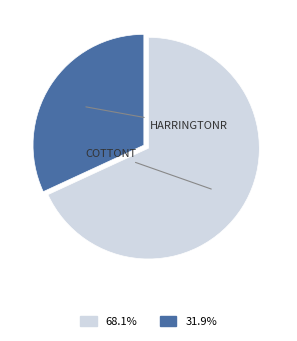

To the nearest percent, what is the difference between the largest and smallest slice percentages?

36%